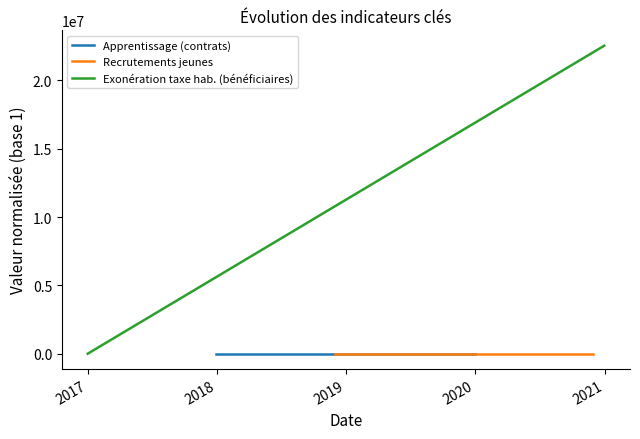

Rank the series by their maximum value, from highest to lowest.

Exonération taxe hab. (bénéficiaires), Apprentissage (contrats), Recrutements jeunes